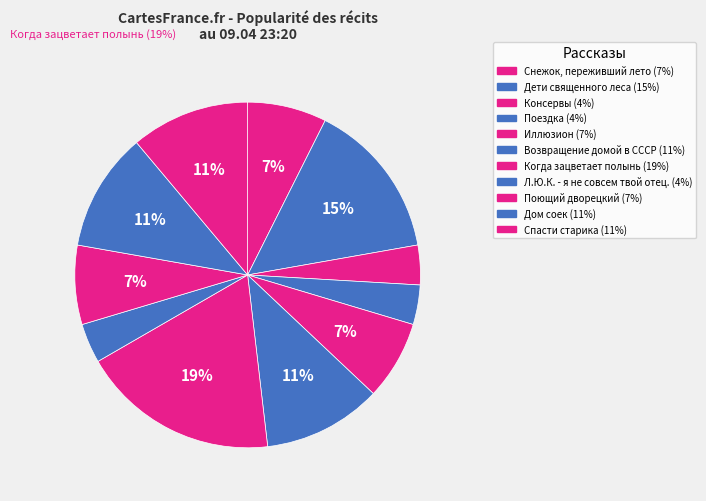

Which slice is the smallest?

Консервы